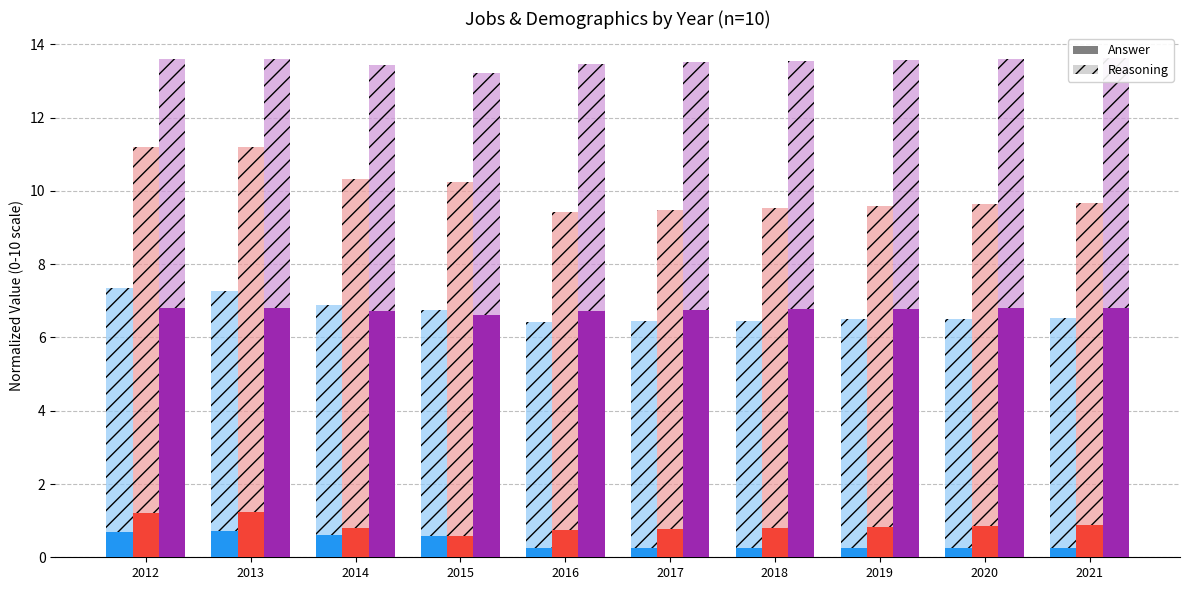

Reading left to right, what are all the values shown in this chart?

Poverty Answer: 2012=0.7	2013=0.7	2014=0.6	2015=0.6	2016=0.2	2017=0.2	2018=0.2	2019=0.2	2020=0.2	2021=0.3
Poverty Reasoning: 2012=6.7	2013=6.5	2014=6.3	2015=6.2	2016=6.2	2017=6.2	2018=6.2	2019=6.2	2020=6.3	2021=6.3
Working_Fulltime Answer: 2012=1.2	2013=1.2	2014=0.8	2015=0.6	2016=0.8	2017=0.8	2018=0.8	2019=0.8	2020=0.8	2021=0.9
Working_Fulltime Reasoning: 2012=10.0	2013=10.0	2014=9.5	2015=9.7	2016=8.7	2017=8.7	2018=8.7	2019=8.8	2020=8.8	2021=8.8
Work_Experience Answer: 2012=6.8	2013=6.8	2014=6.7	2015=6.6	2016=6.7	2017=6.8	2018=6.8	2019=6.8	2020=6.8	2021=6.8
Work_Experience Reasoning: 2012=6.8	2013=6.8	2014=6.7	2015=6.6	2016=6.7	2017=6.8	2018=6.8	2019=6.8	2020=6.8	2021=6.8